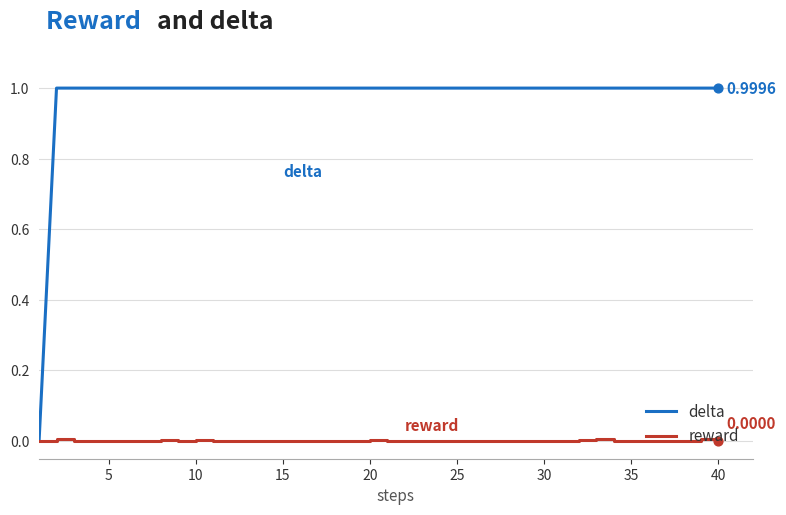

Which series has the largest total across all categories?

delta